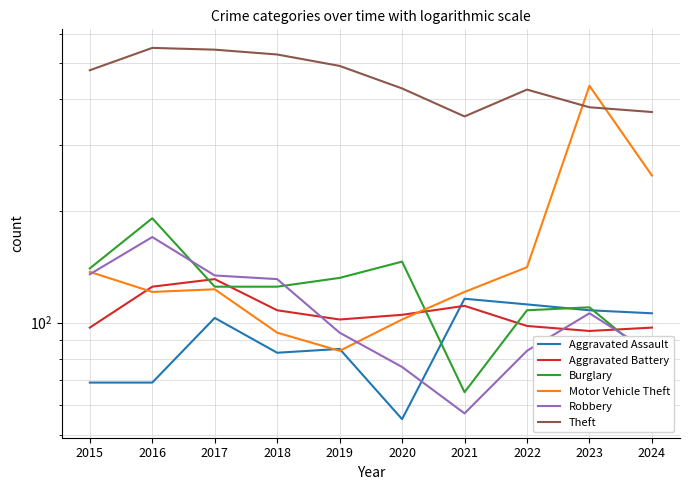

Reading left to right, list all the values displayed in this chart.

Aggravated Assault: 2015=69	2016=69	2017=103	2018=83	2019=85	2020=55	2021=116	2022=112	2023=108	2024=106
Aggravated Battery: 2015=97	2016=125	2017=131	2018=108	2019=102	2020=105	2021=111	2022=98	2023=95	2024=97
Burglary: 2015=140	2016=191	2017=125	2018=125	2019=132	2020=146	2021=65	2022=108	2023=110	2024=80
Motor Vehicle Theft: 2015=137	2016=121	2017=123	2018=94	2019=84	2020=102	2021=121	2022=141	2023=434	2024=249
Robbery: 2015=135	2016=170	2017=134	2018=131	2019=94	2020=76	2021=57	2022=84	2023=106	2024=83
Theft: 2015=478	2016=549	2017=543	2018=527	2019=491	2020=427	2021=359	2022=424	2023=380	2024=369